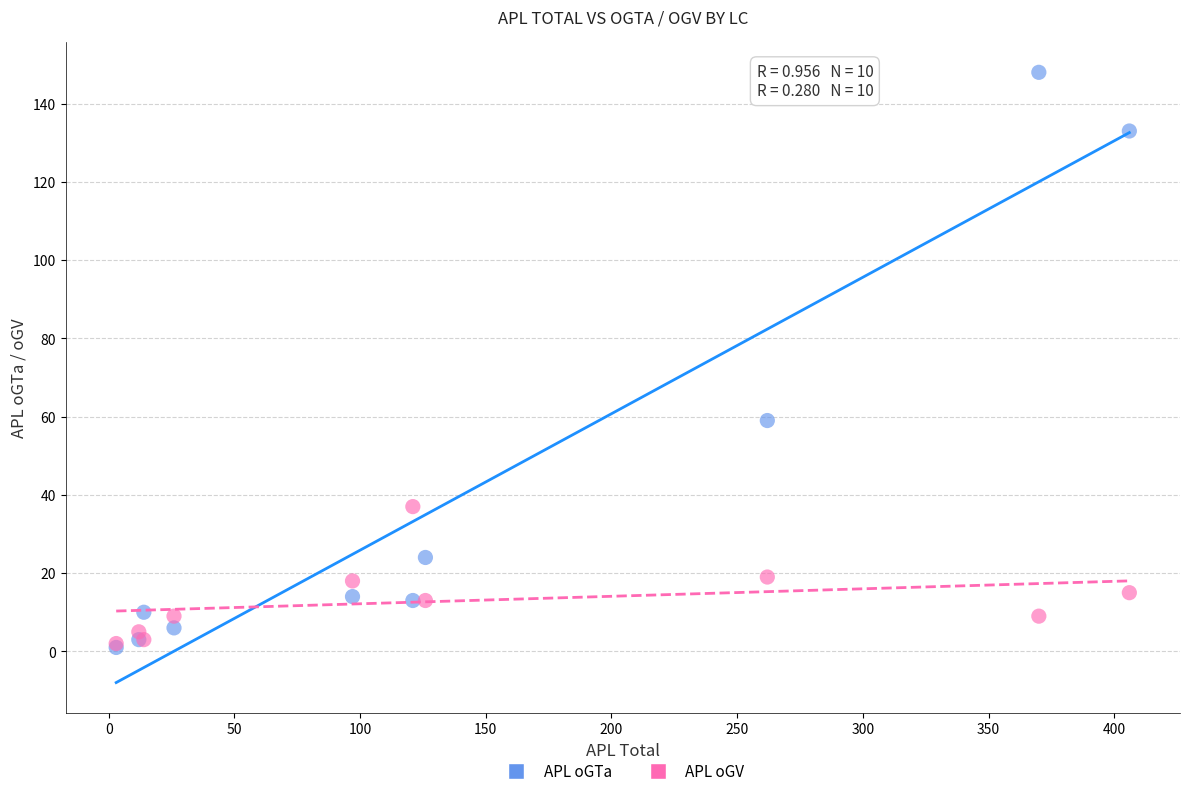

Across all series, what Y value is closest to 74?

59